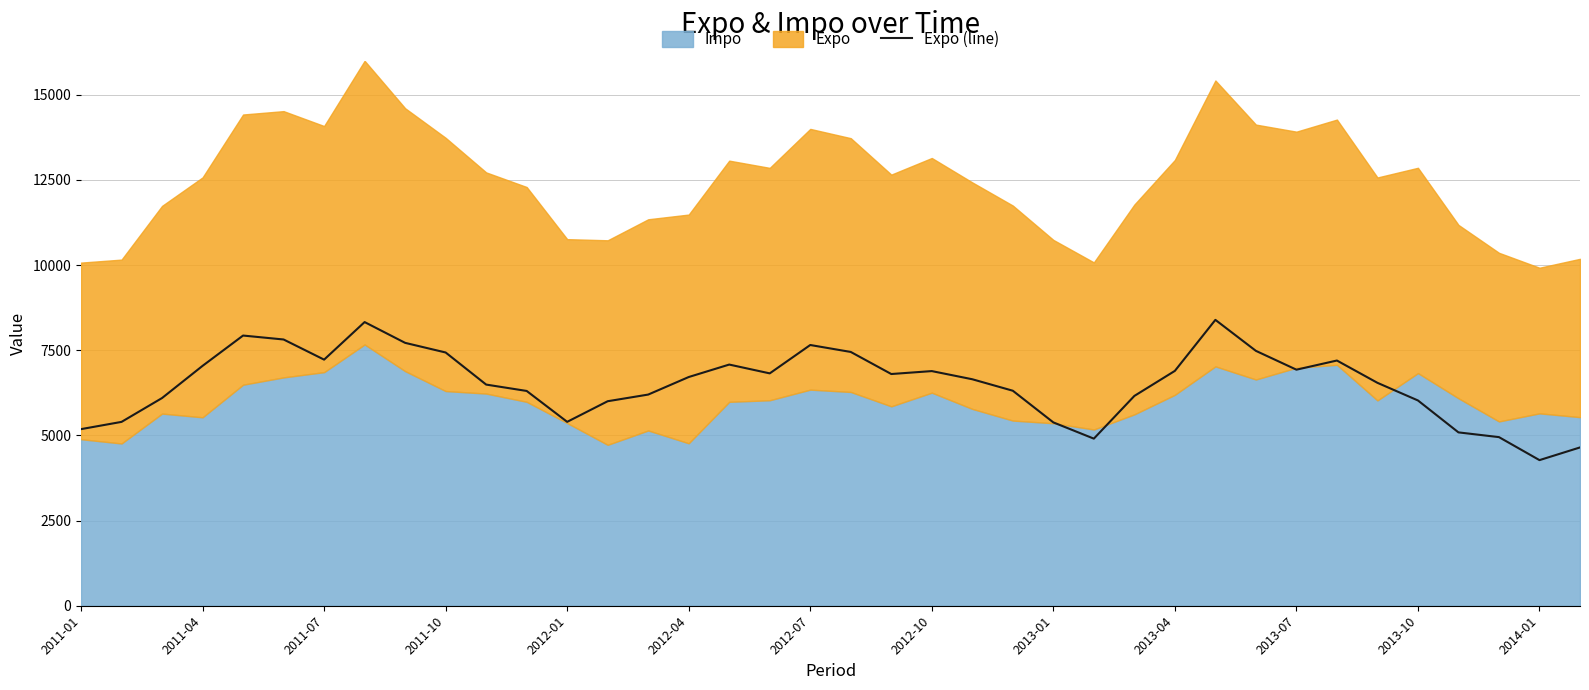

True or false: there are more than 0 points higher than both neighbors.

True